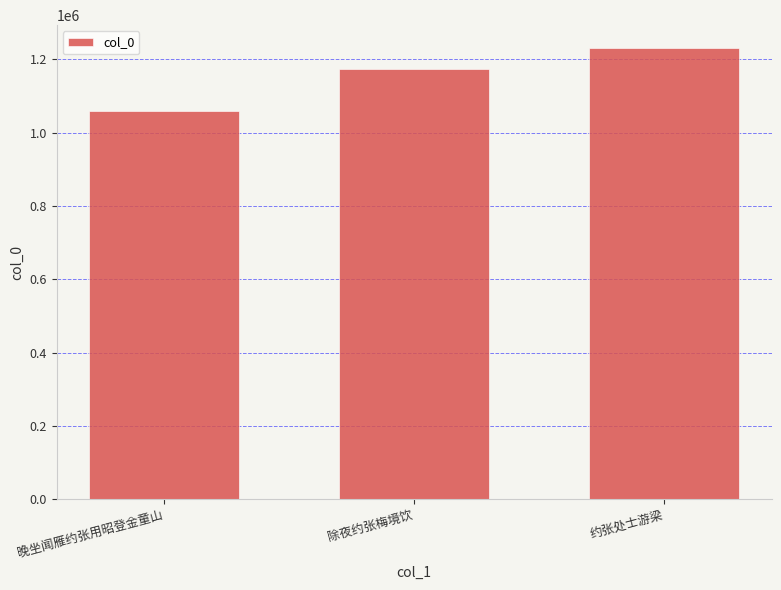

What is the label of the 1st bar from the right?

约张处士游梁